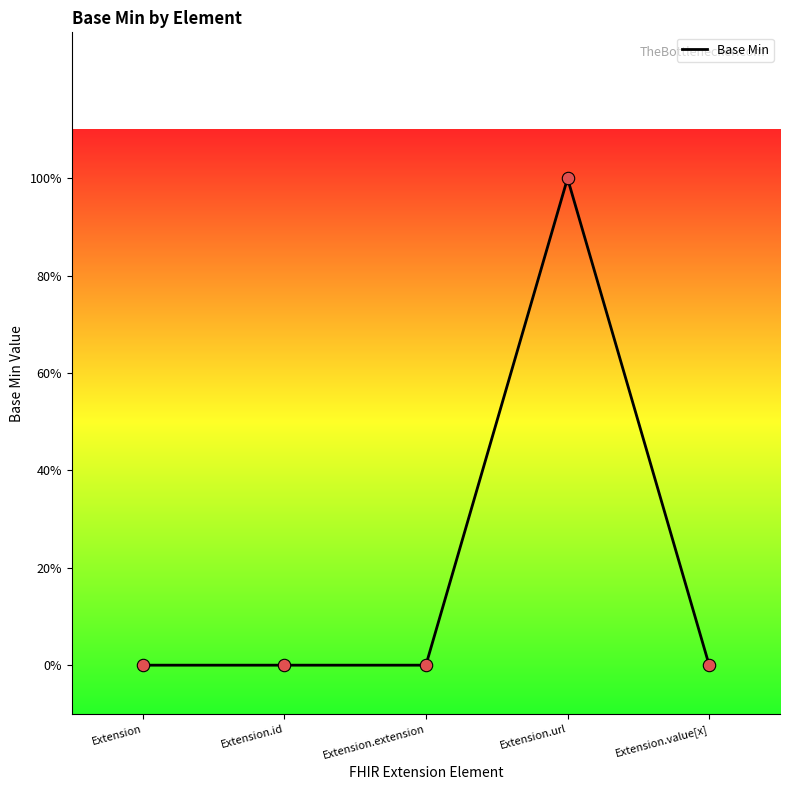

Which has a higher value, Extension.extension or Extension.id?

Extension.extension